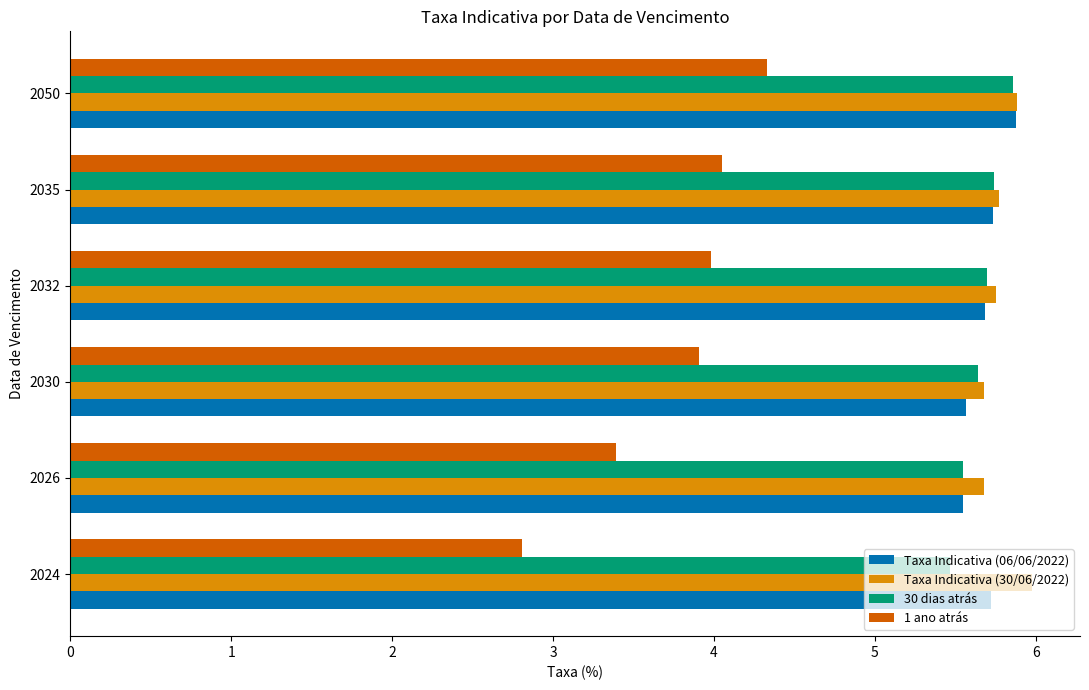

What is the total value across all series at 2035?

21.3